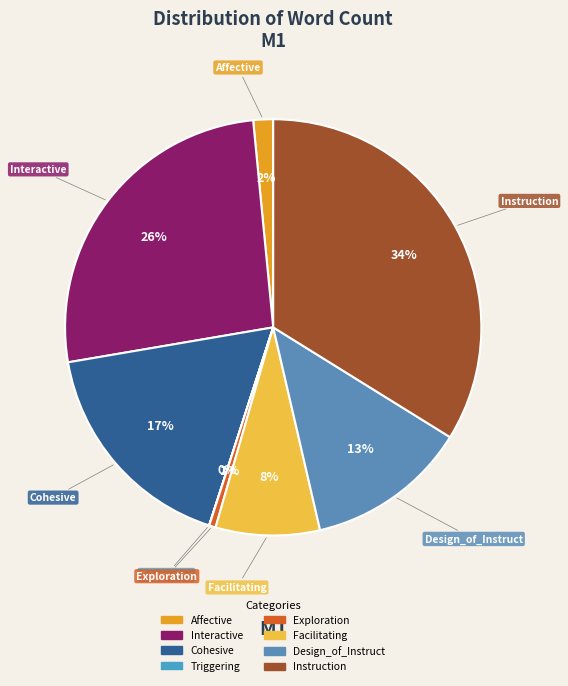

What is the largest slice in the pie chart?

Instruction